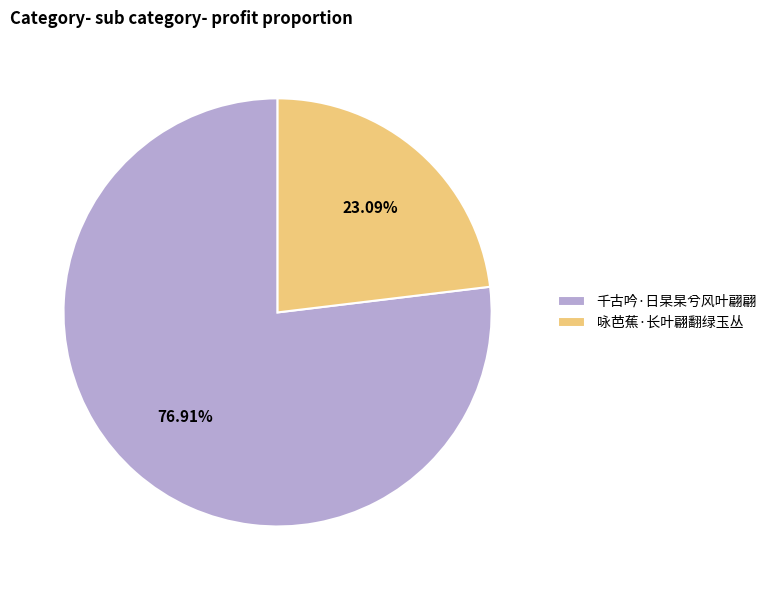

True or false: 千古吟·日杲杲兮风叶翩翩 accounts for 77% of the total.

True